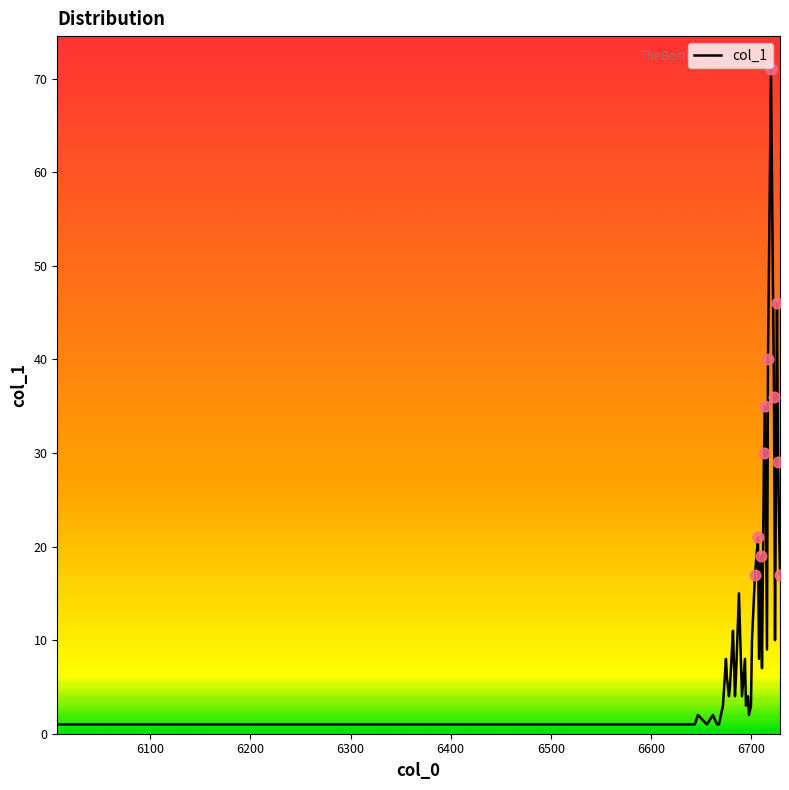

What is the greatest value displayed?

71